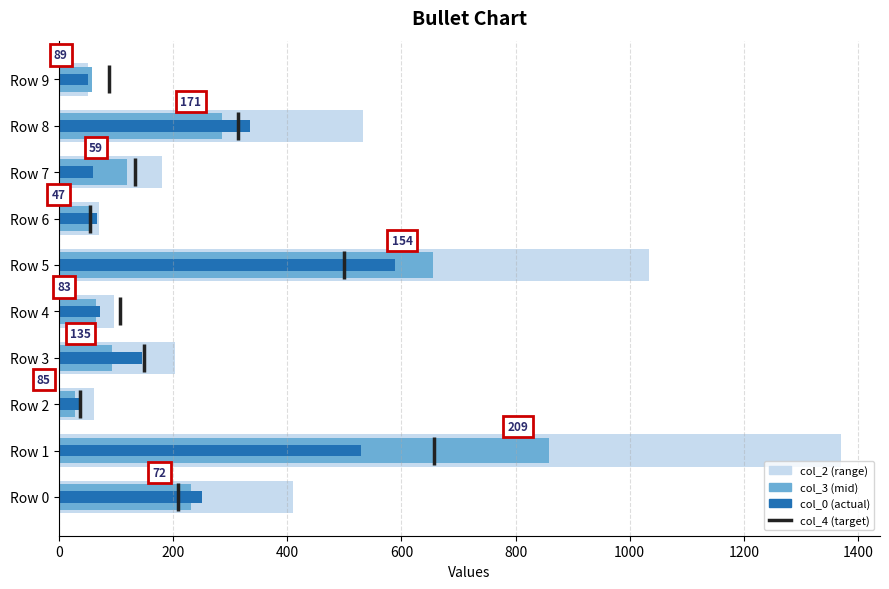

What is the difference between the second highest and minimum values in the col_0 series?

494